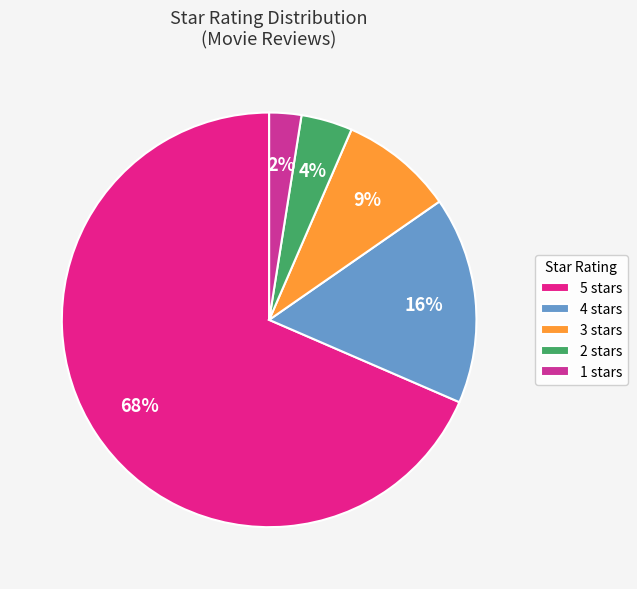

To the nearest percent, what is the difference between the 5 and 2 slice percentages?

64%